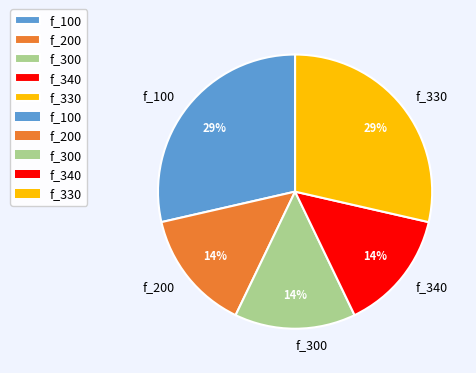

To the nearest percent, what portion does f_340 represent?

14%